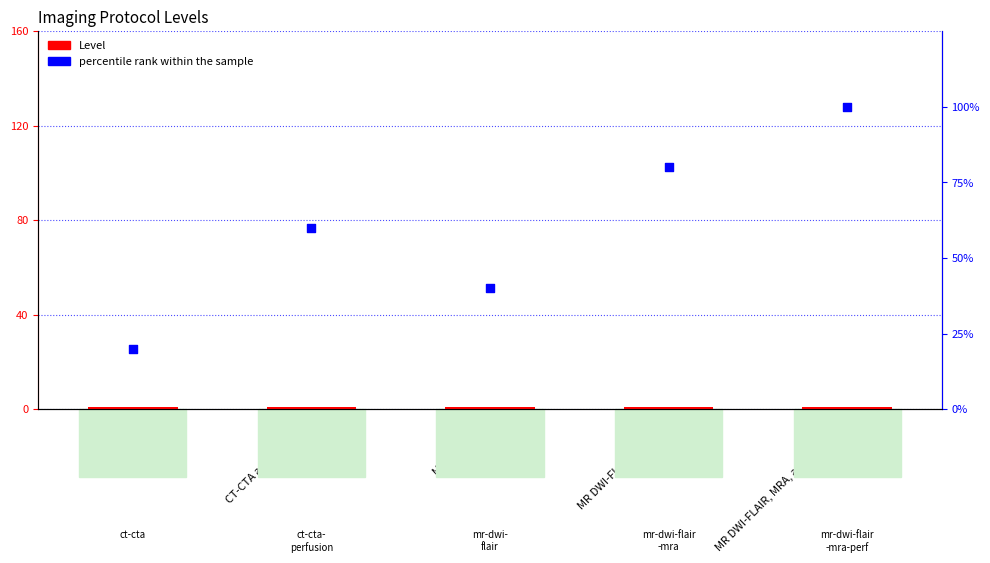

What are all the series names shown in the legend?

Level, percentile rank within the sample